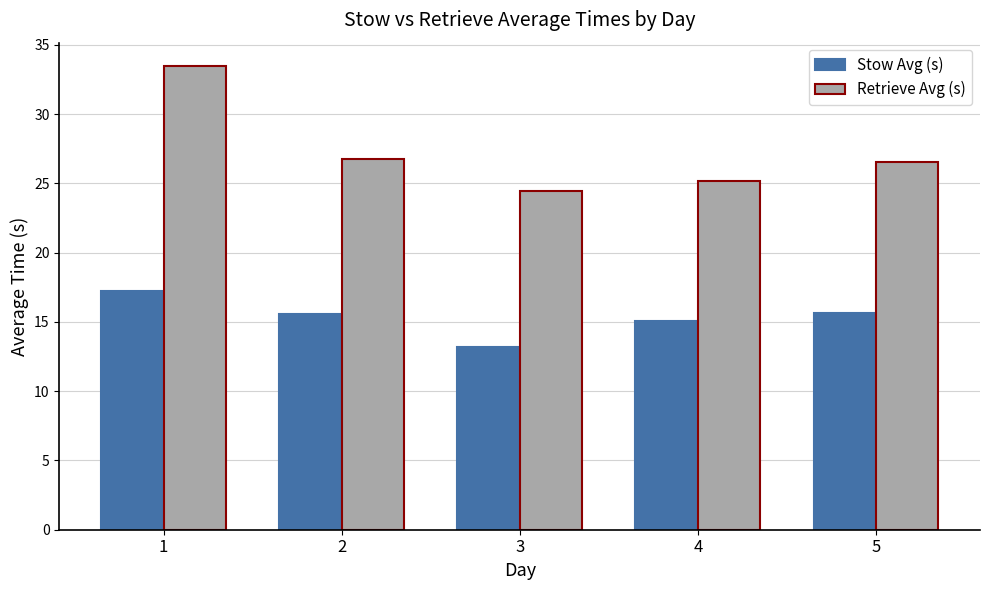

At how many categories does at least one series exceed 26?

3